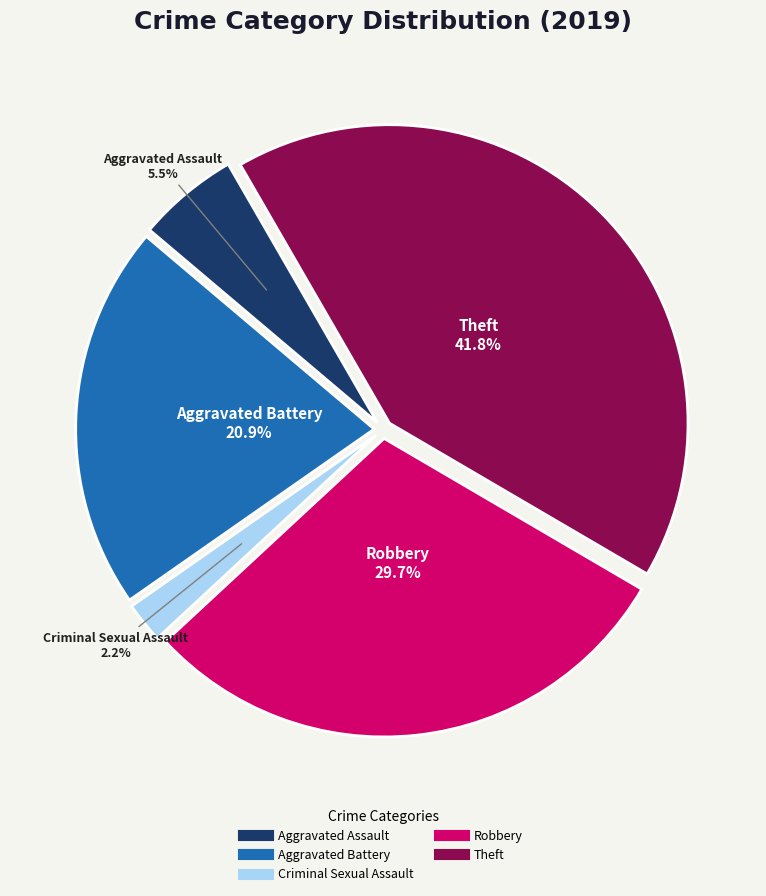

Does any single category account for the majority?

No